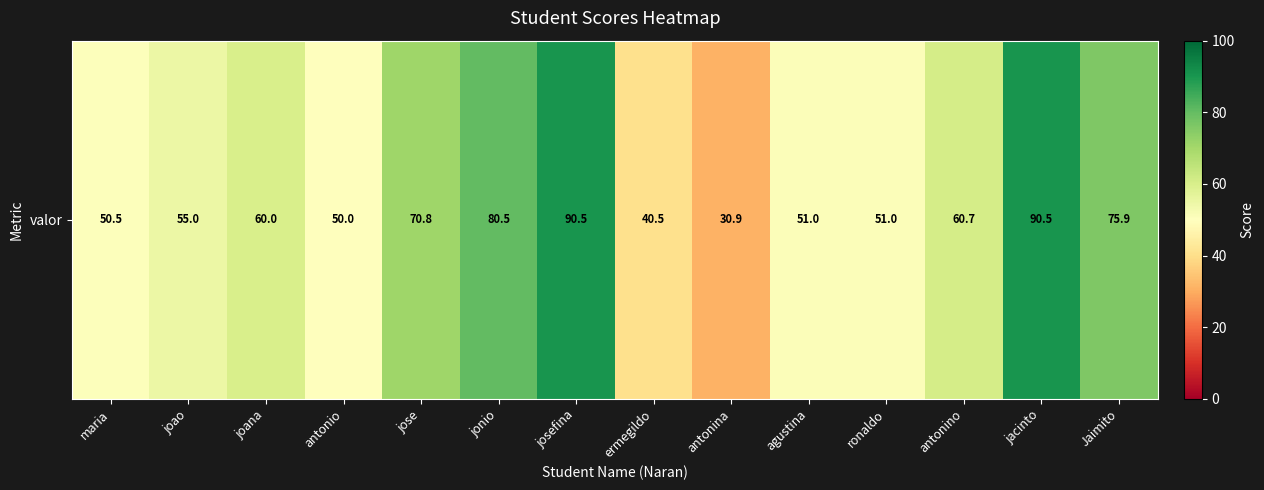

Reading left to right, transcribe all the data shown in this chart.

maria=50.5	joao=55.0	joana=60.0	antonio=50.0	jose=70.8	jonio=80.5	josefina=90.5	ermegildo=40.5	antonina=30.9	agustina=51.0	ronaldo=51.0	antonino=60.7	jacinto=90.5	Jaimito=75.9